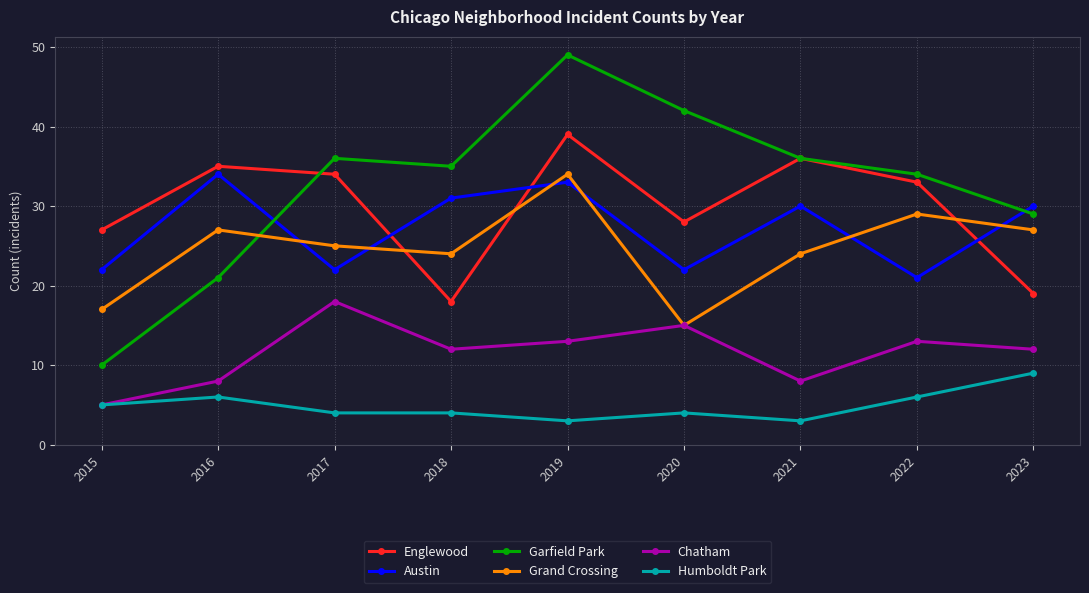

Is the value of Austin at 2017 greater than the value of Englewood at 2016?

No